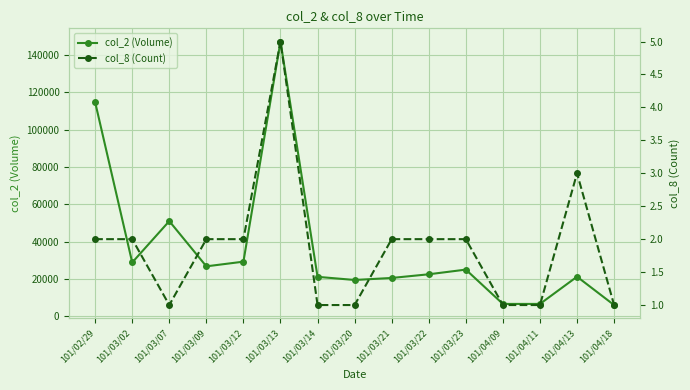

How many lines are shown in the chart?

2